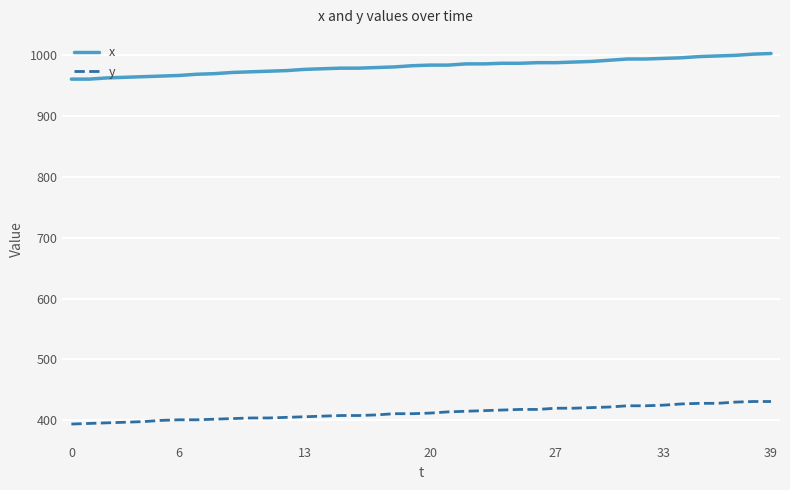

What is the difference between the maximum and minimum values in the y series?

37